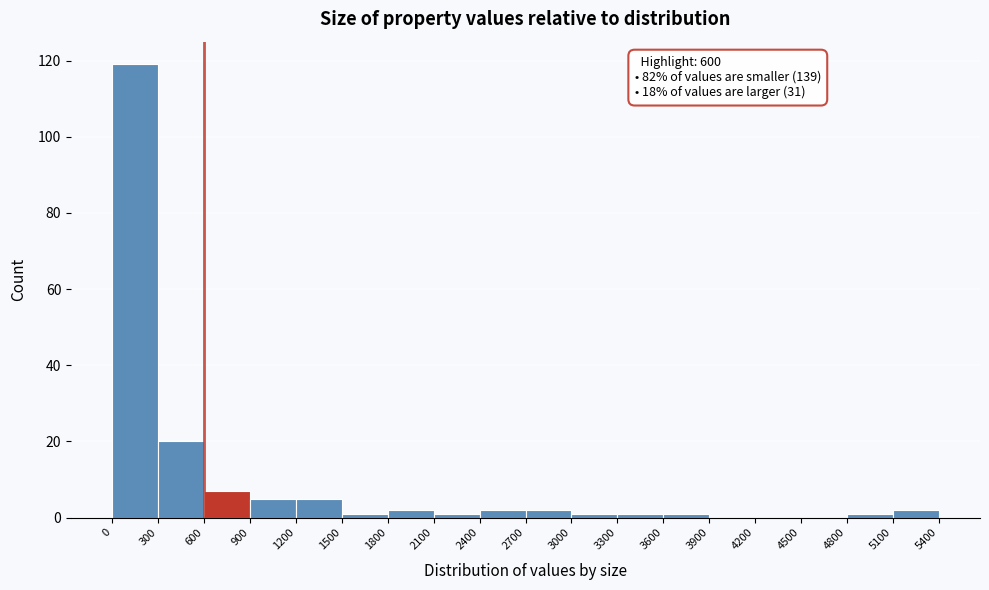

Which range on the x-axis has the tallest bar?

0 to 300